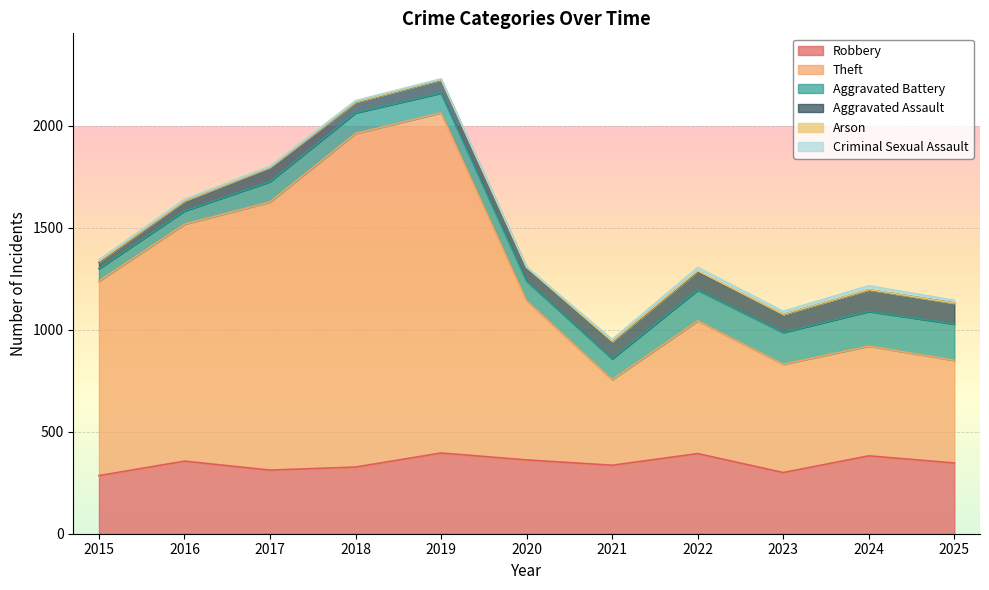

What is the difference between the maximum and minimum values in the Robbery series?

111